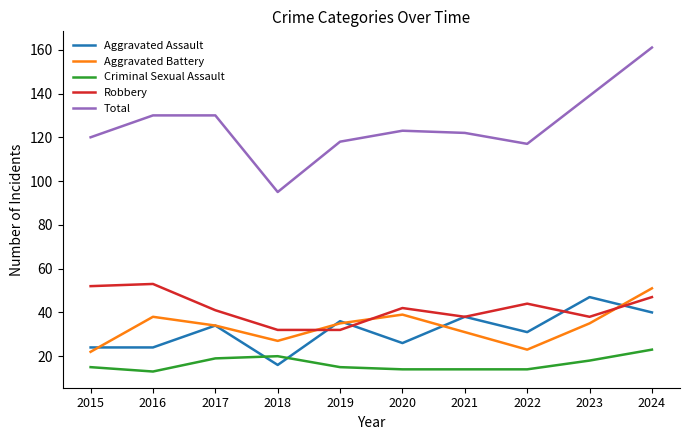

Reading right to left, transcribe all the data shown in this chart.

Aggravated Assault: 40	47	31	38	26	36	16	34	24	24
Aggravated Battery: 51	35	23	31	39	35	27	34	38	22
Criminal Sexual Assault: 23	18	14	14	14	15	20	19	13	15
Robbery: 47	38	44	38	42	32	32	41	53	52
Total: 161	139	117	122	123	118	95	130	130	120